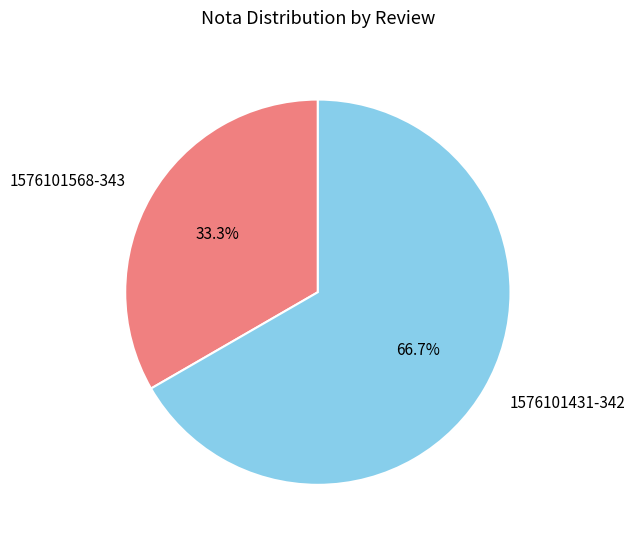

To the nearest percent, what percentage of the pie is 1576101568-343?

33%